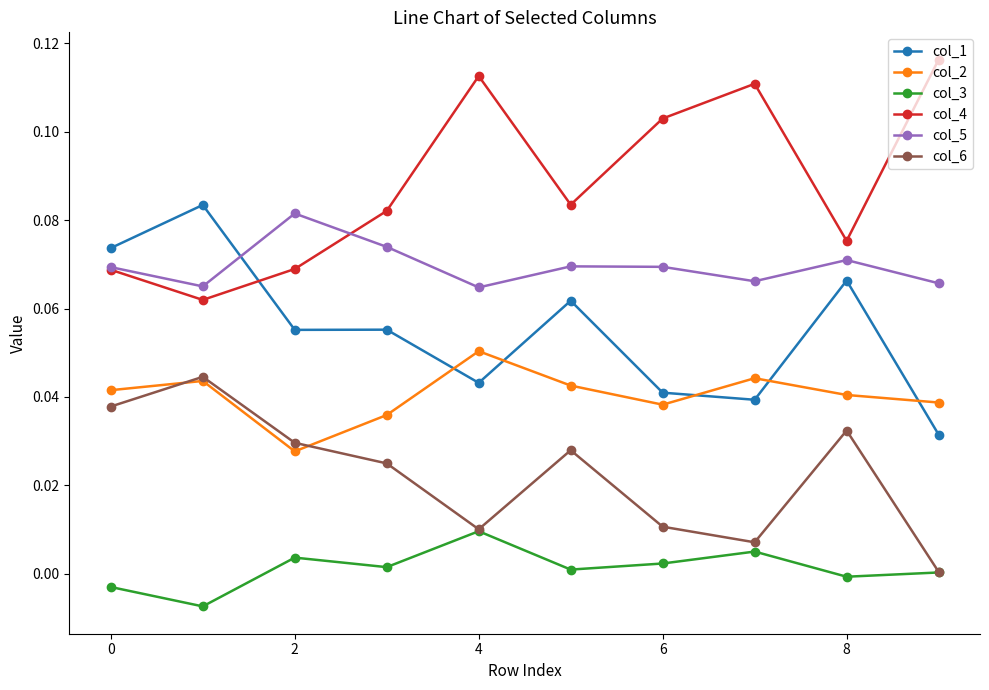

How many times do col_2 and col_6 cross each other?

2